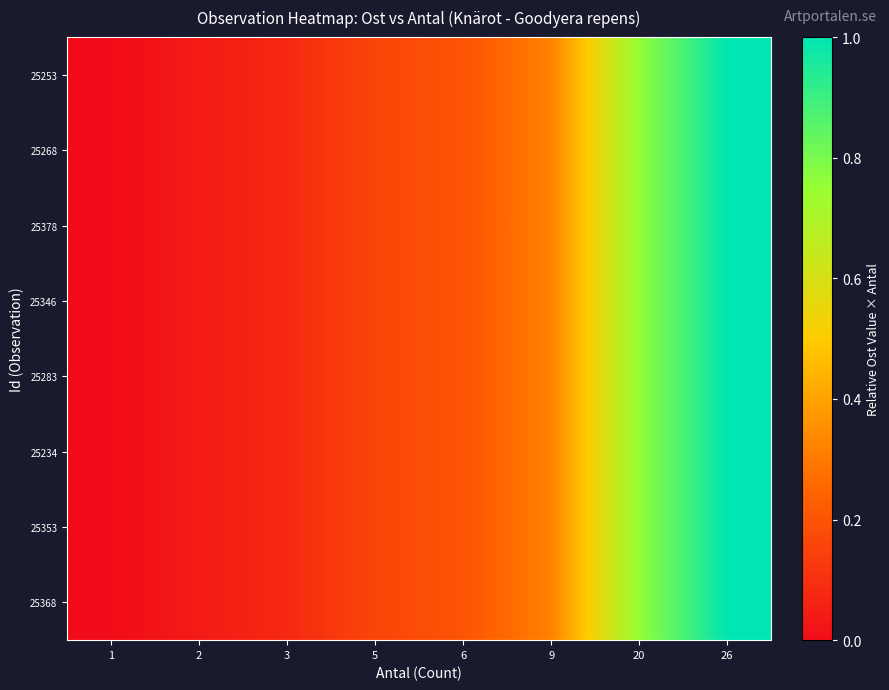

How many data points does each series have?

8